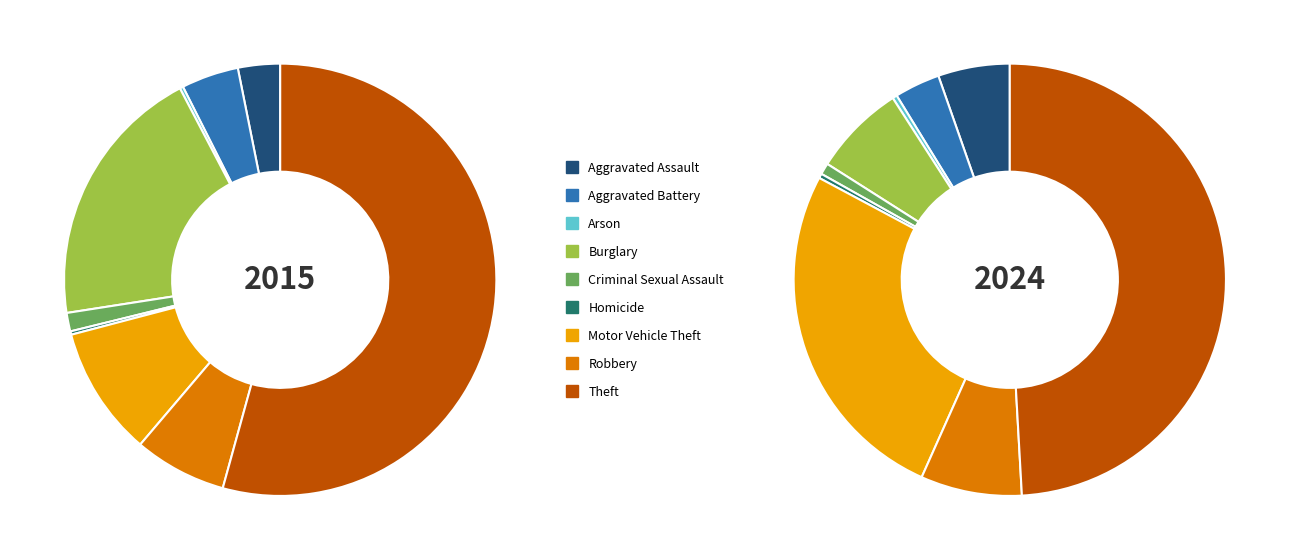

What percentage is the Theft slice, to the nearest percent?

49%